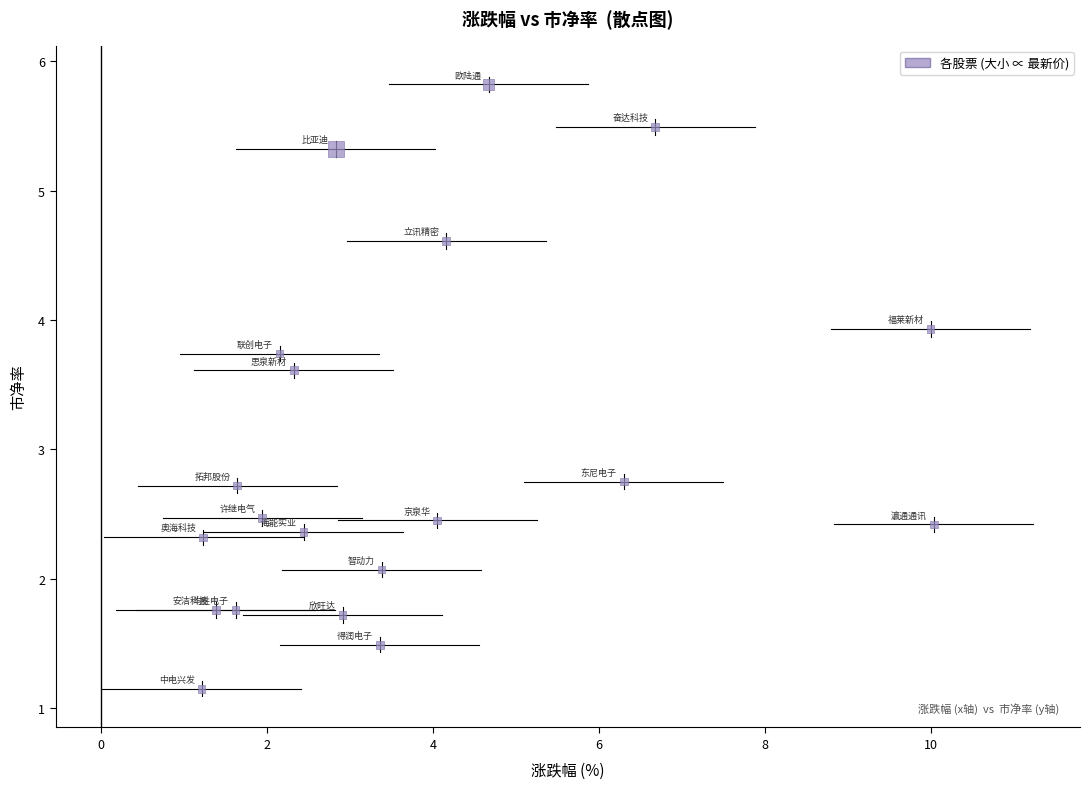

What is the range of Y values (max minus min)?

4.7